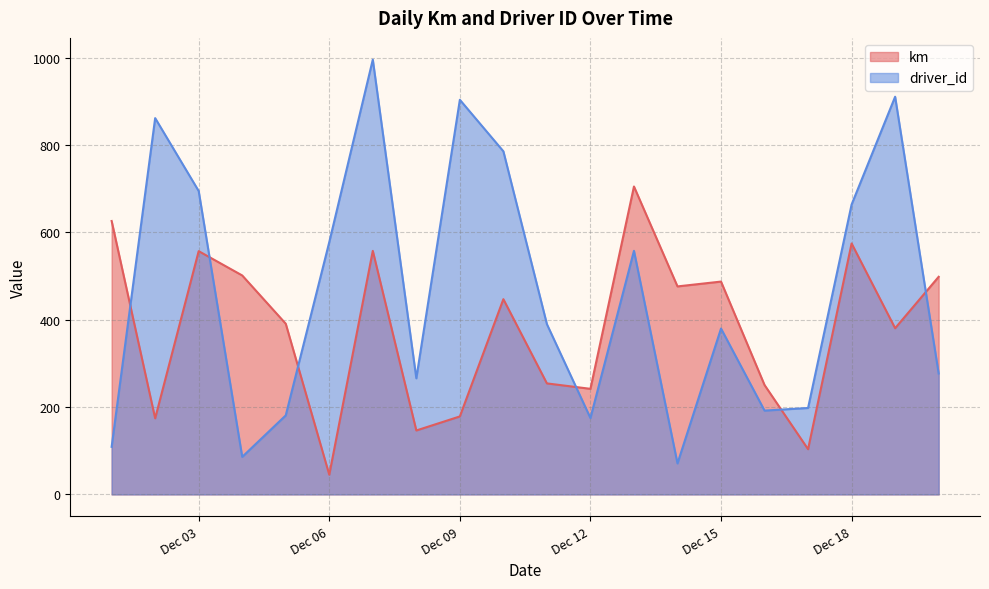

Rank the series at 2015-12-13 from highest to lowest value.

km, driver_id